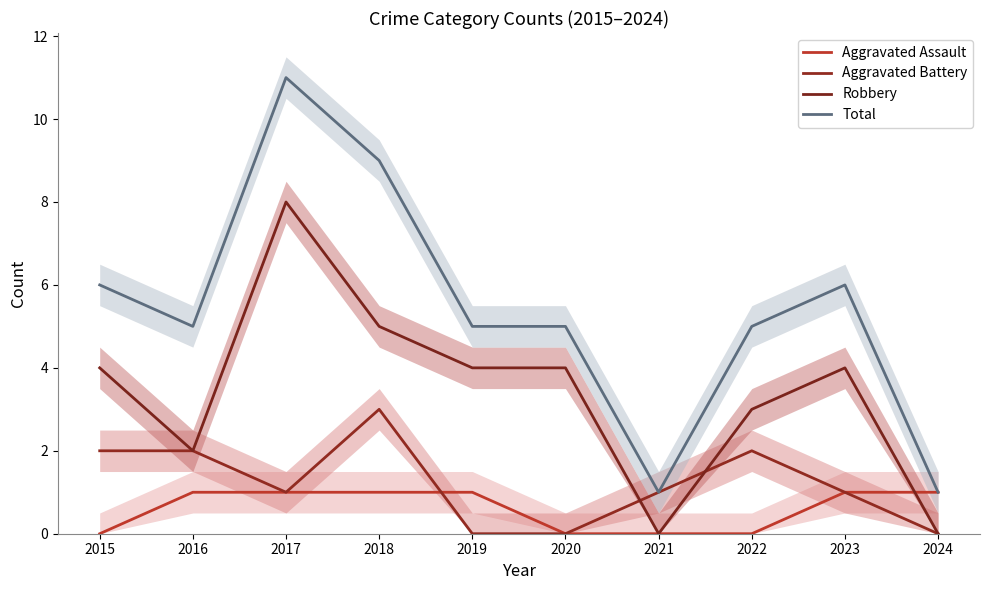

Which series has the largest total across all categories?

Total